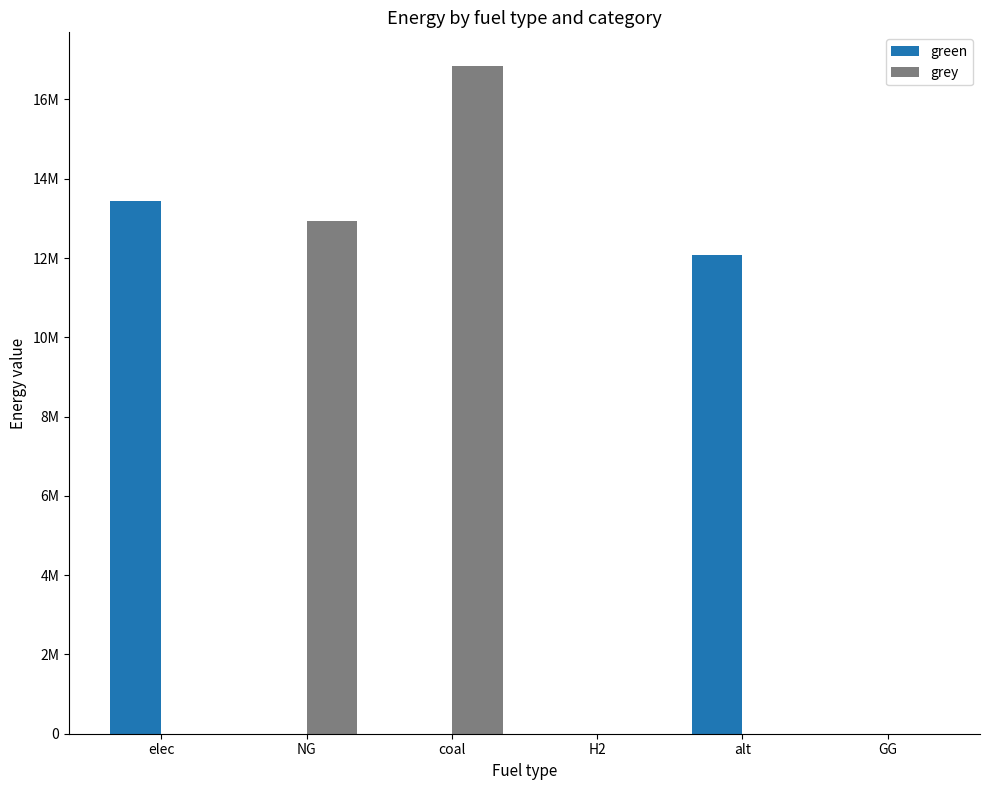

Are the bars horizontal?

No